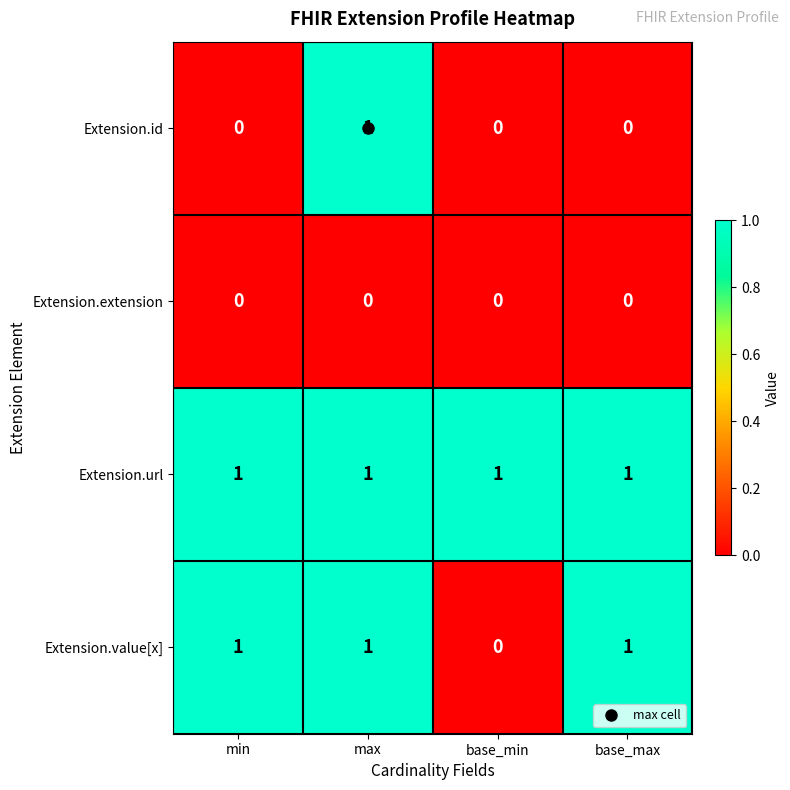

Between min and base_min, which series saw the biggest shift?

Extension.value[x]